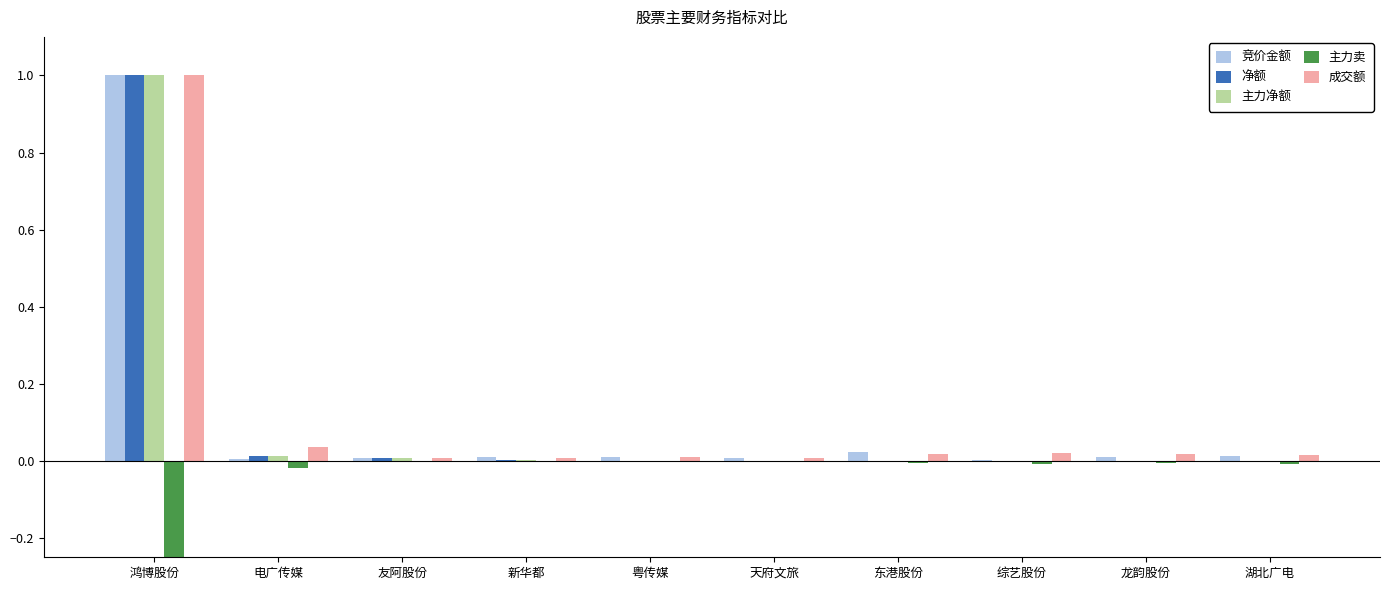

What is the greatest value displayed?

1.0